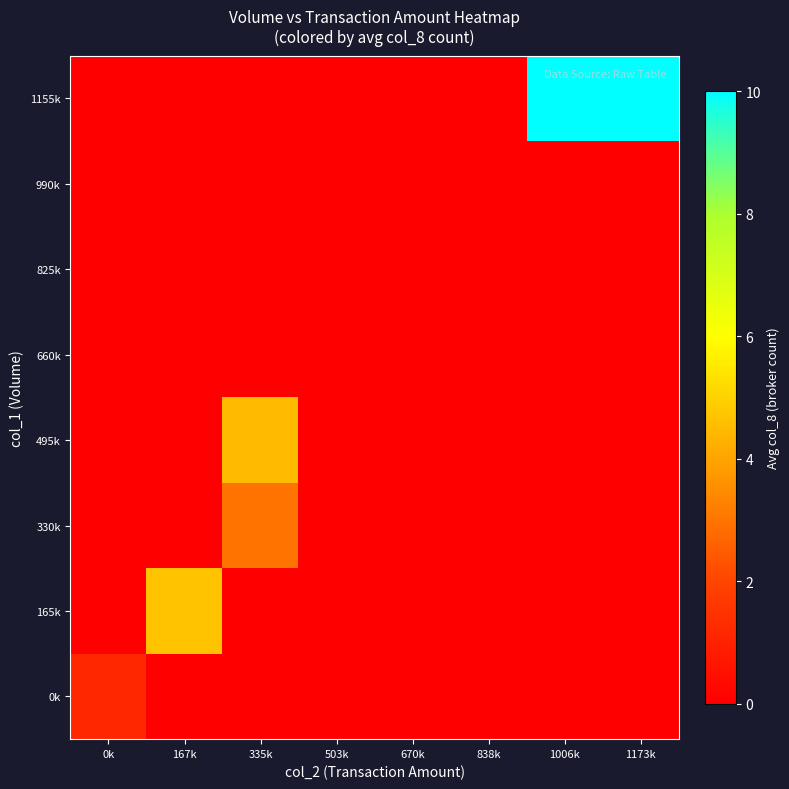

Rank the series at 1006k from highest to lowest value.

1155k, 0k, 165k, 330k, 495k, 660k, 825k, 990k